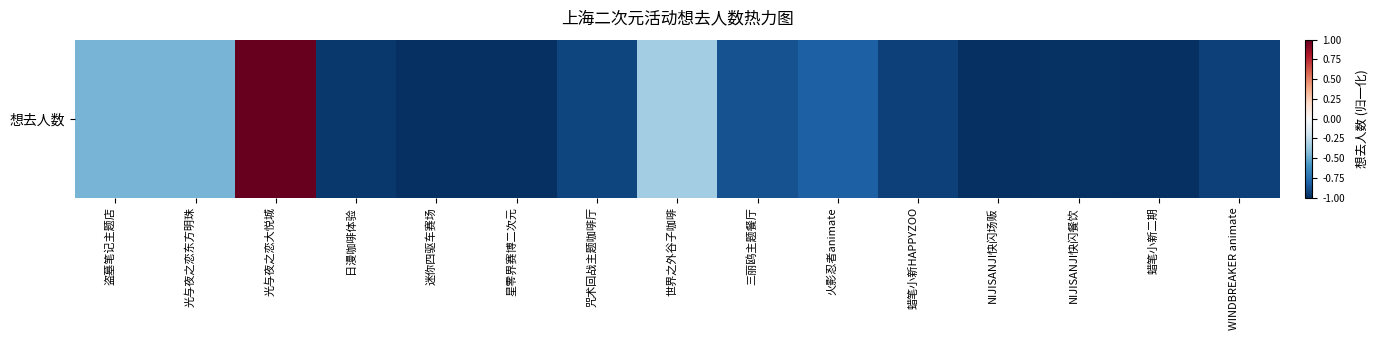

Count the values in the range 0 to 1.

1